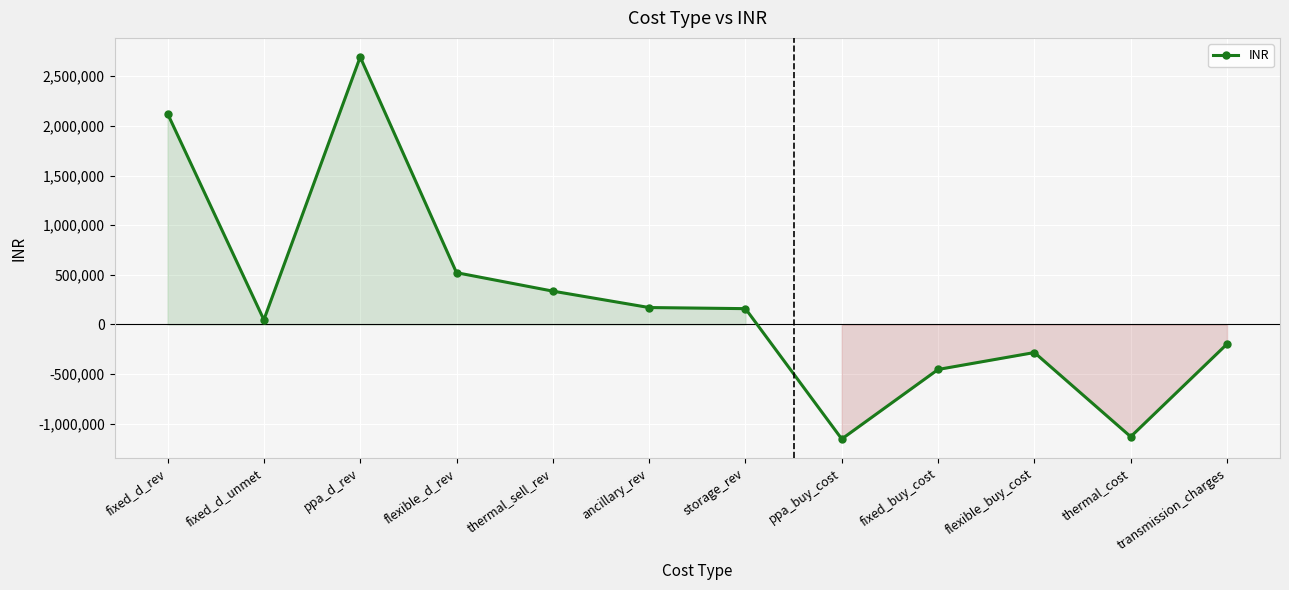

What is the difference between the maximum and second lowest values?

3824793.9